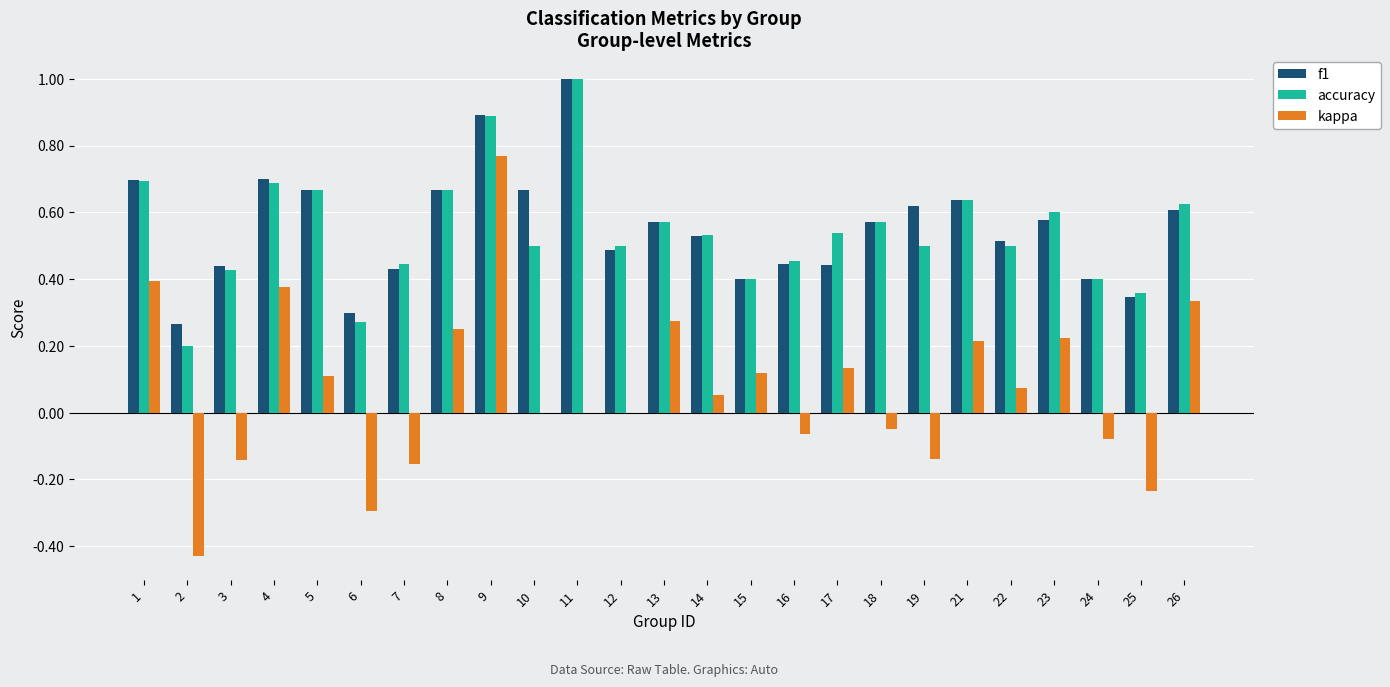

At which category is the sum across all series the highest?

9